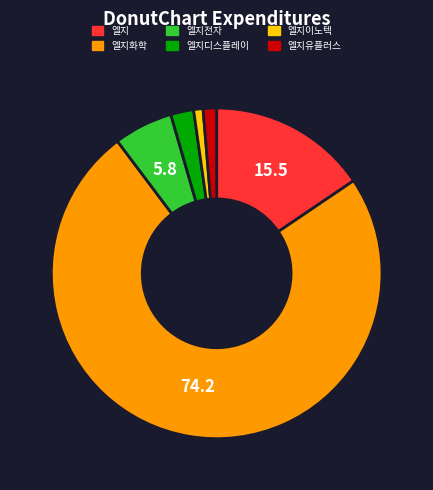

Does any single category account for the majority?

Yes